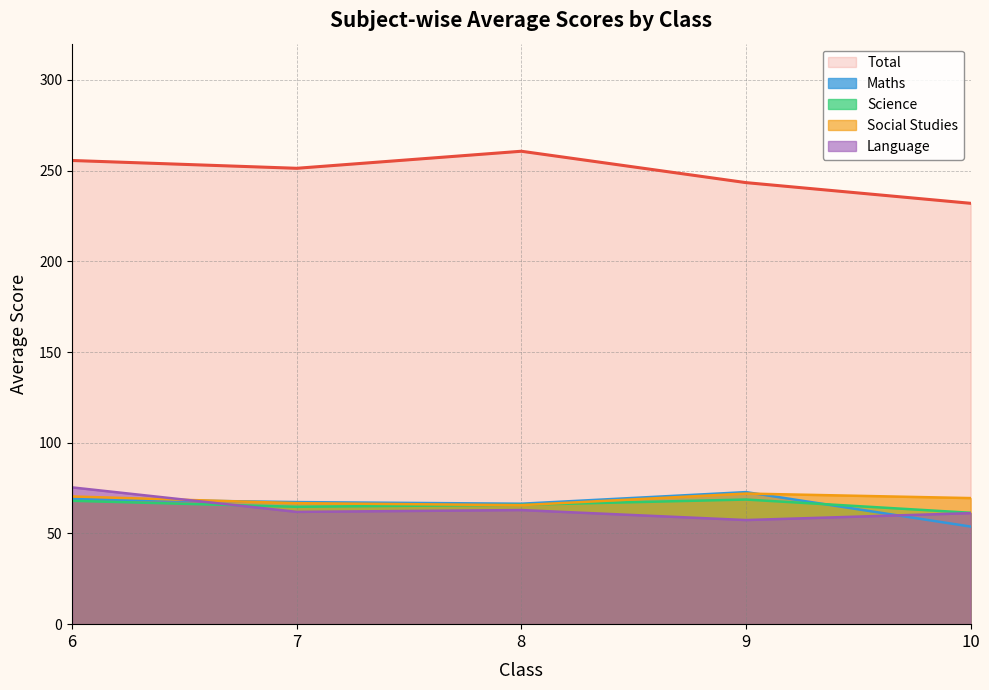

What value does the Language series have at 6?

75.4